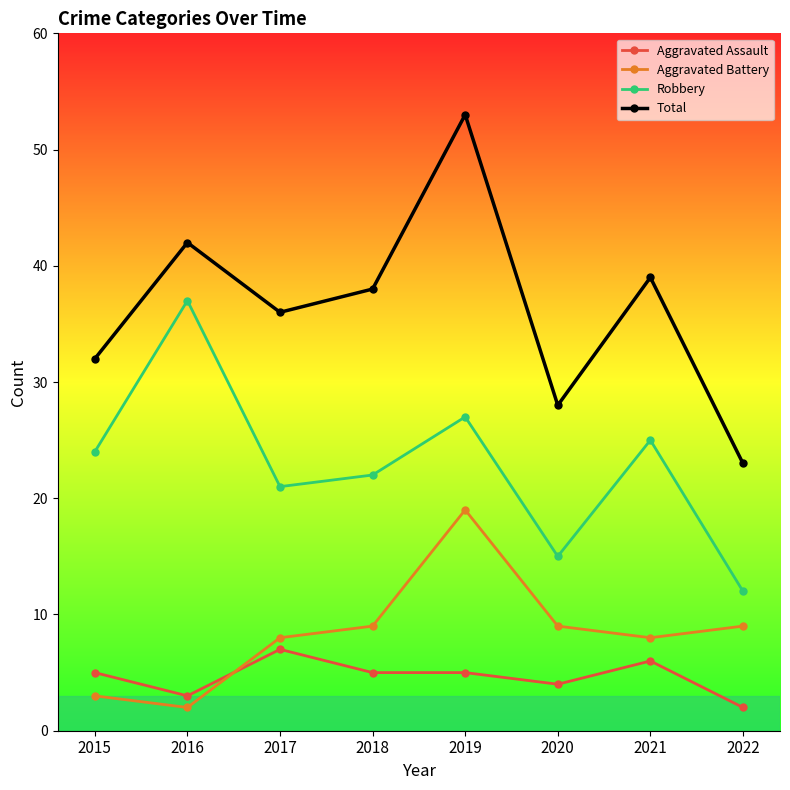

Reading left to right, transcribe all the data shown in this chart.

Aggravated Assault: 5	3	7	5	5	4	6	2
Aggravated Battery: 3	2	8	9	19	9	8	9
Robbery: 24	37	21	22	27	15	25	12
Total: 32	42	36	38	53	28	39	23